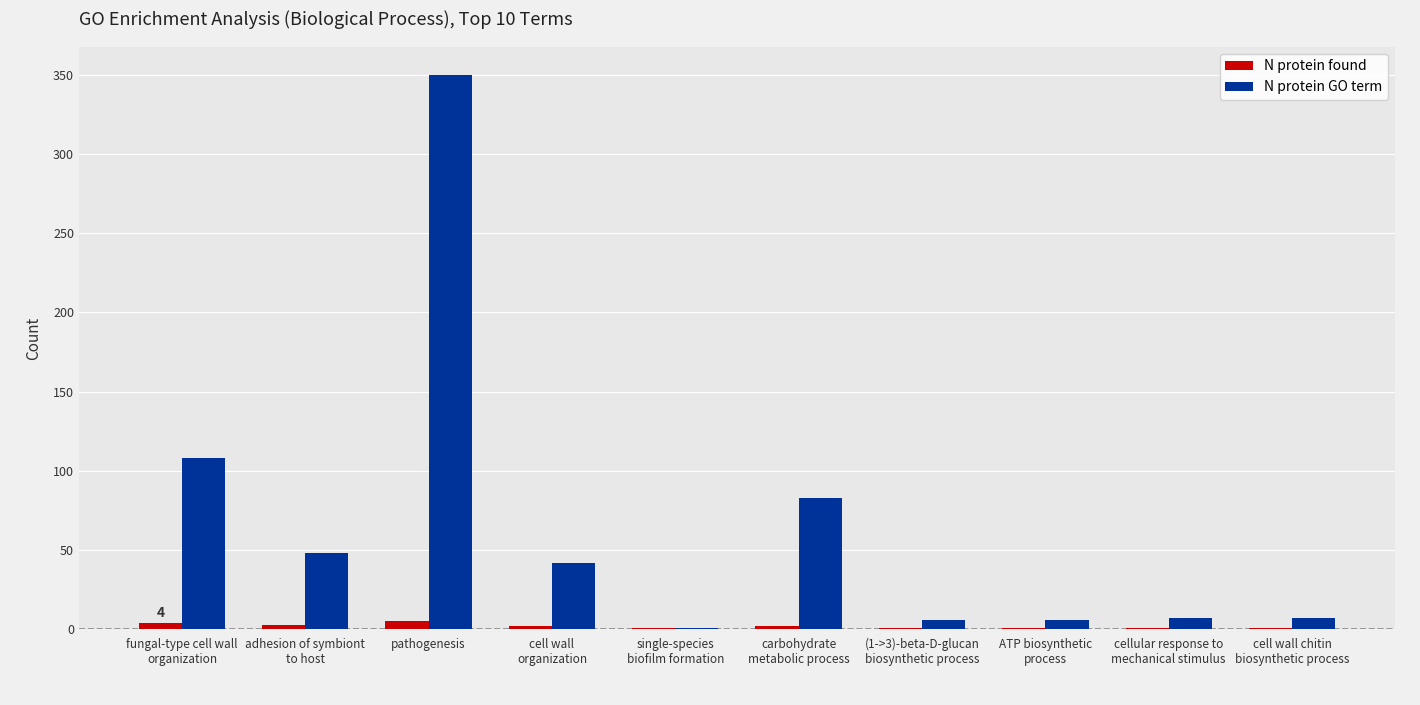

What is the sum of all N protein found values?

21